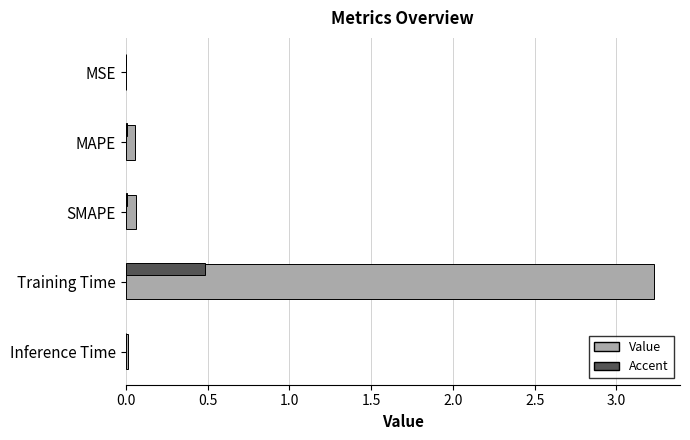

What position from the left is MAPE?

2